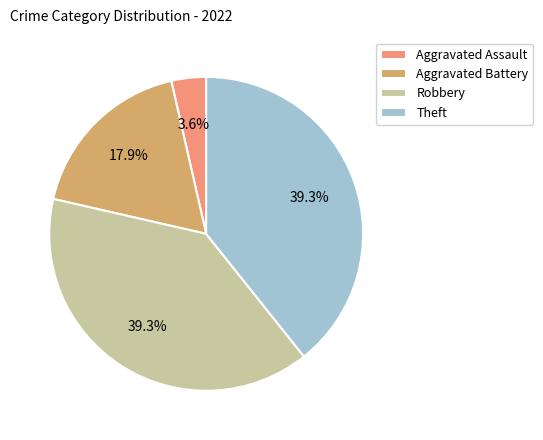

Is it true that Aggravated Assault is 18% of the pie?

False